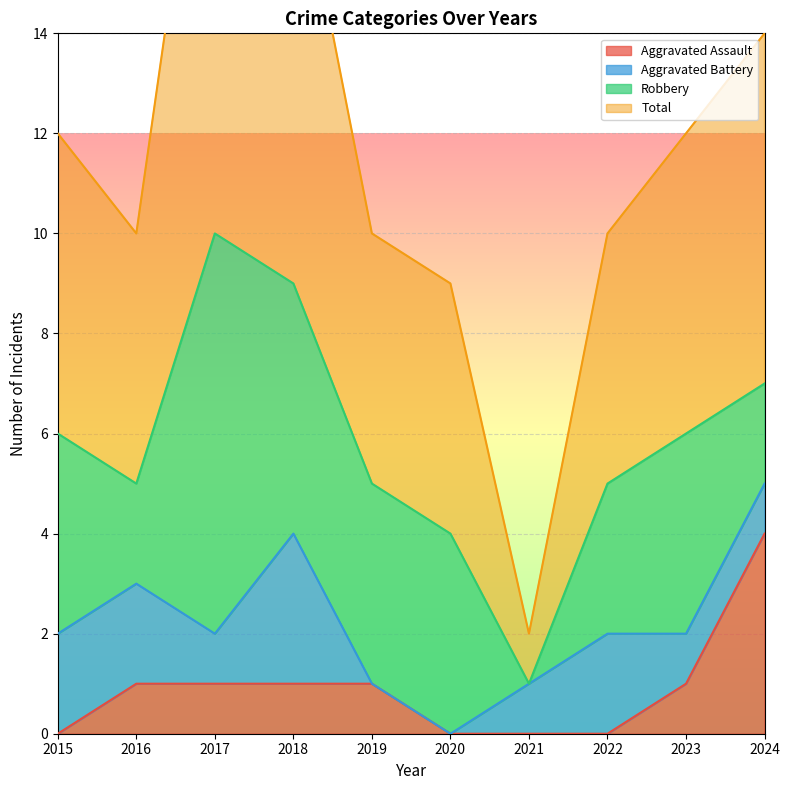

What is the sum of all Aggravated Assault values?

9